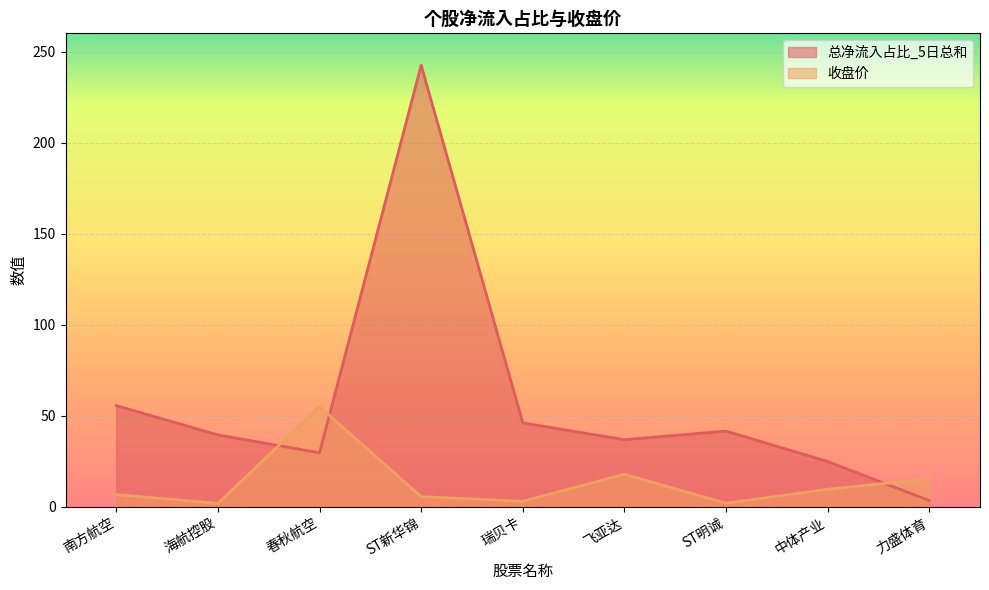

List the series in order of their overall mean, highest first.

总净流入占比_5日总和, 收盘价